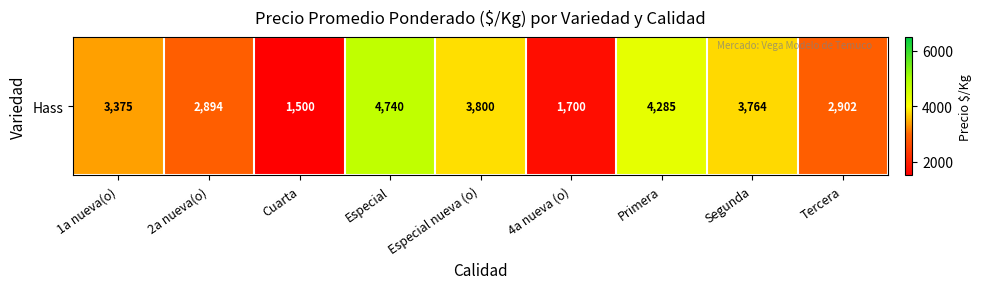

What is the ratio of the value at Primera to the value at 1a nueva(o)?

1.3